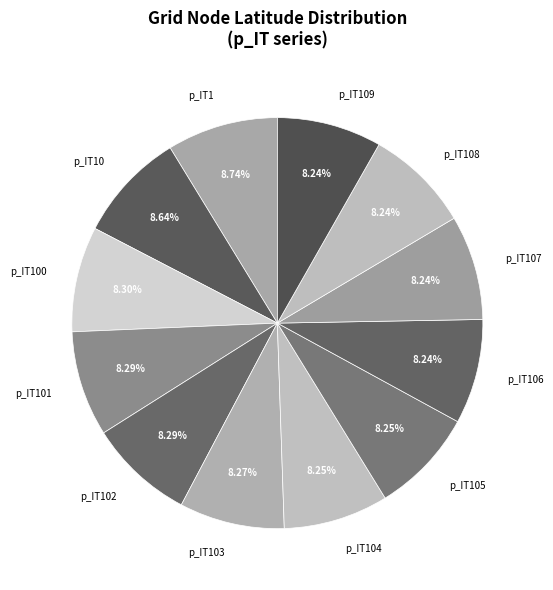

To the nearest percent, what is the difference between the largest and smallest slice percentages?

1%